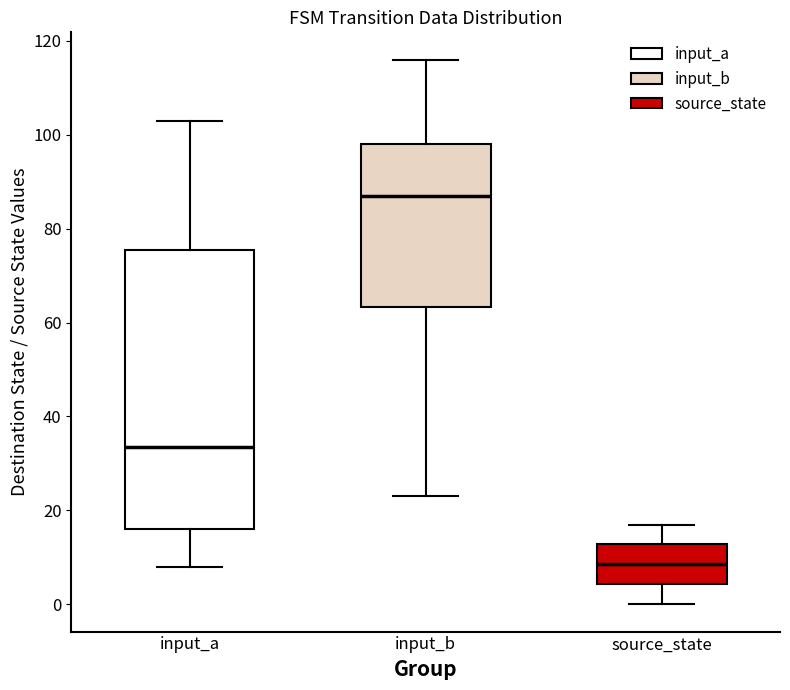

Reading left to right, read every box against the y-axis: the position of its median line, the range the box covers, and the ends of its whiskers. The values are not printed on the chart, so give them approximately, as read against the axis.

input_a: median 34, box 16 to 76, whiskers 8 to 104
input_b: median 88, box 64 to 98, whiskers 24 to 116
source_state: median 8, box 4 to 12, whiskers 0 to 18